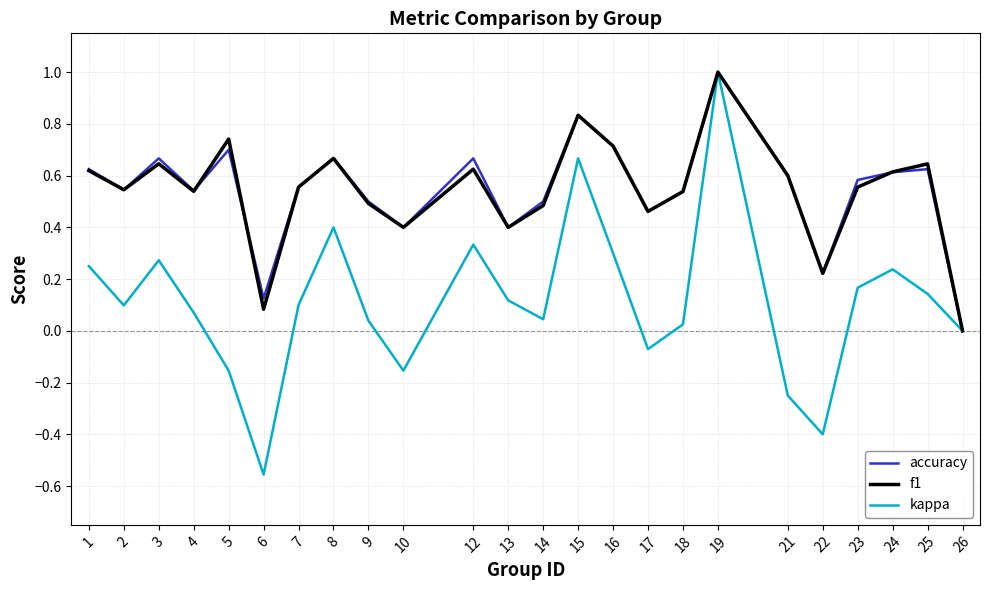

How many lines are shown in the chart?

3